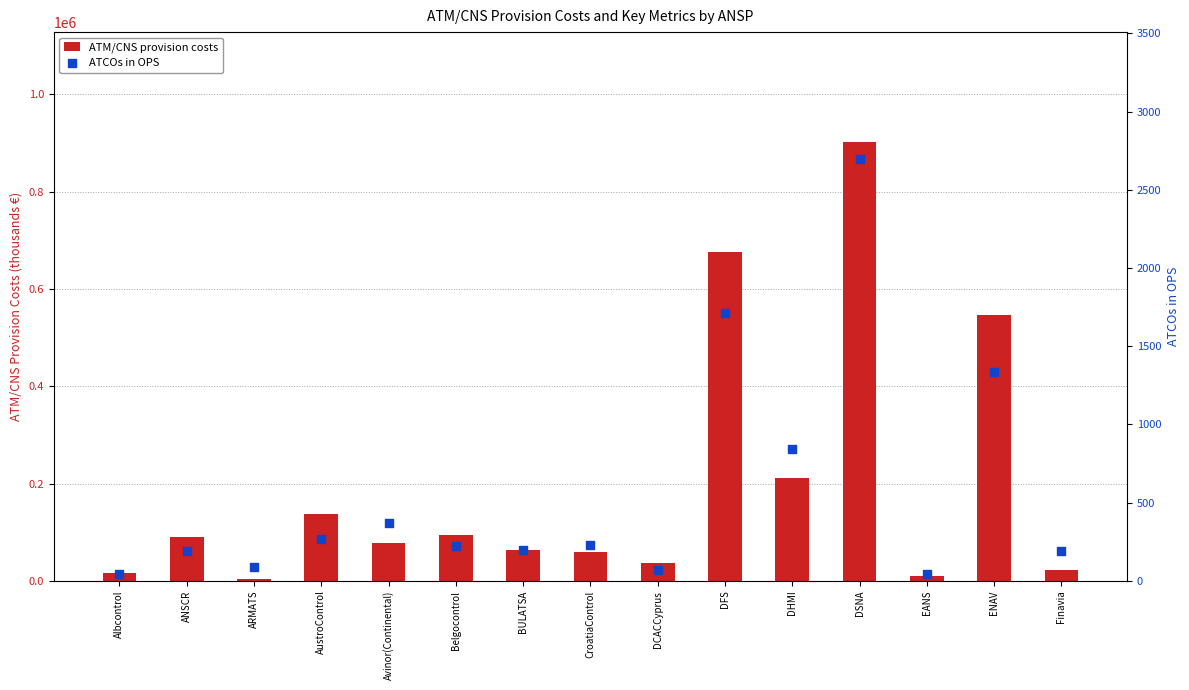

At which category is the sum across all series the highest?

DSNA